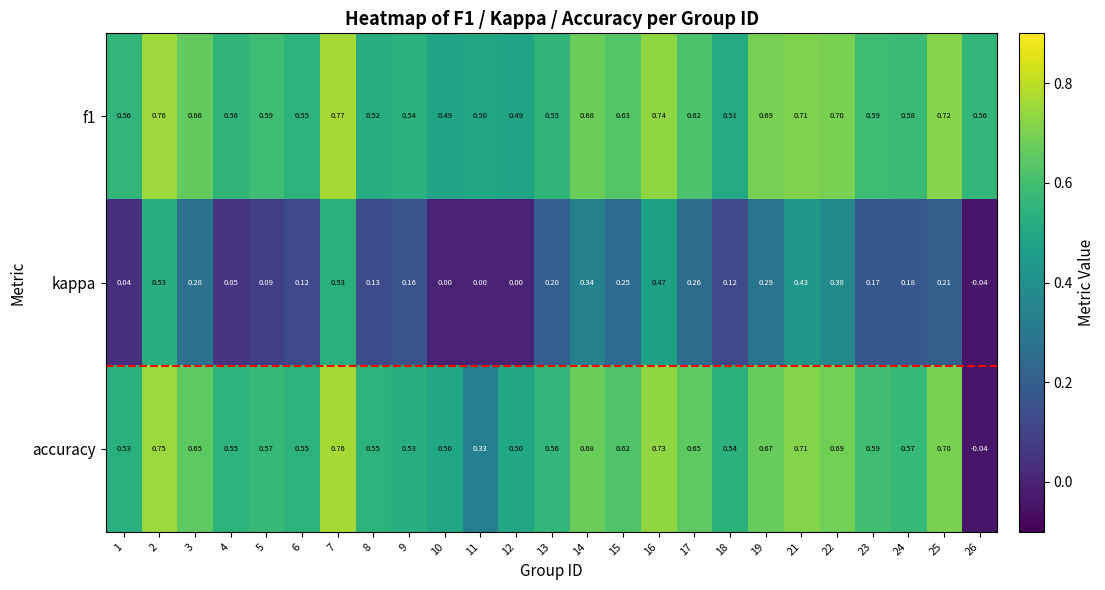

Which series has the largest range (max minus min)?

accuracy